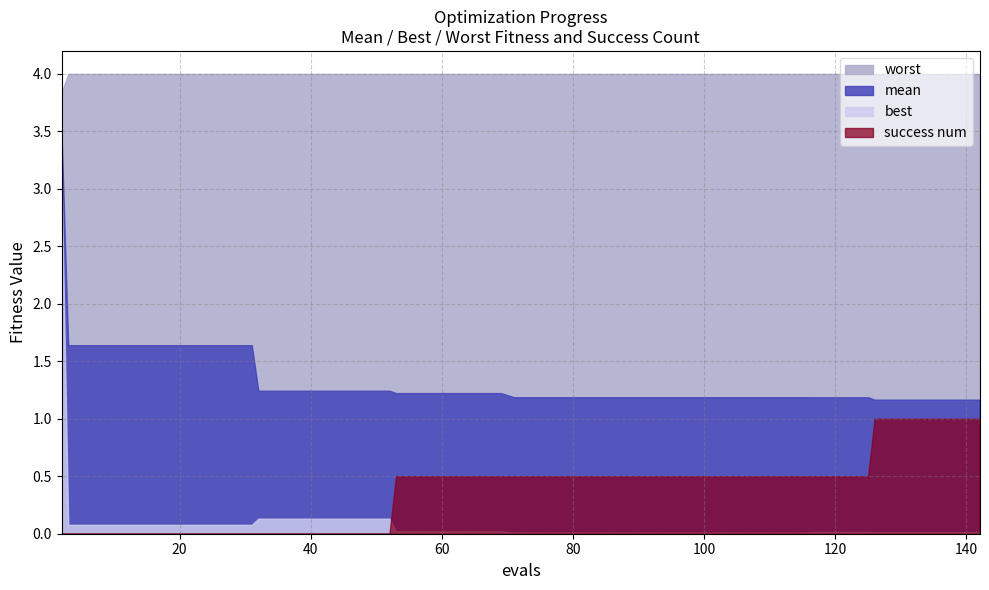

What is the spread (max minus min) of values at 39?

4.0